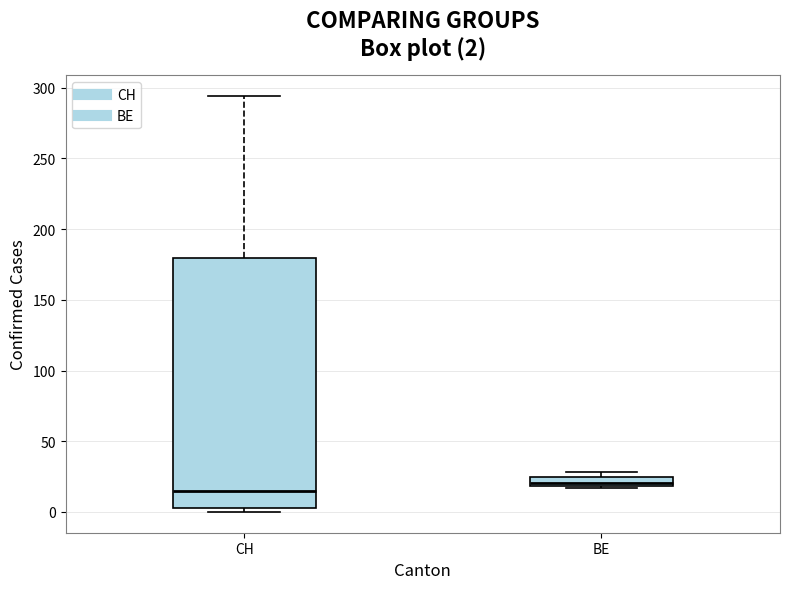

Which box's median line is the lowest?

CH